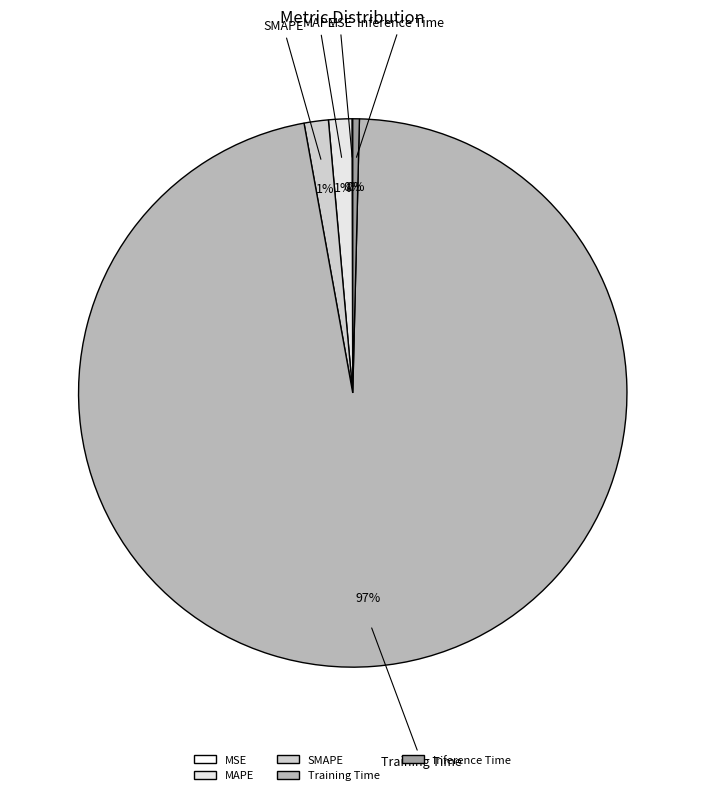

Is it true that Inference Time is 0% of the pie?

True